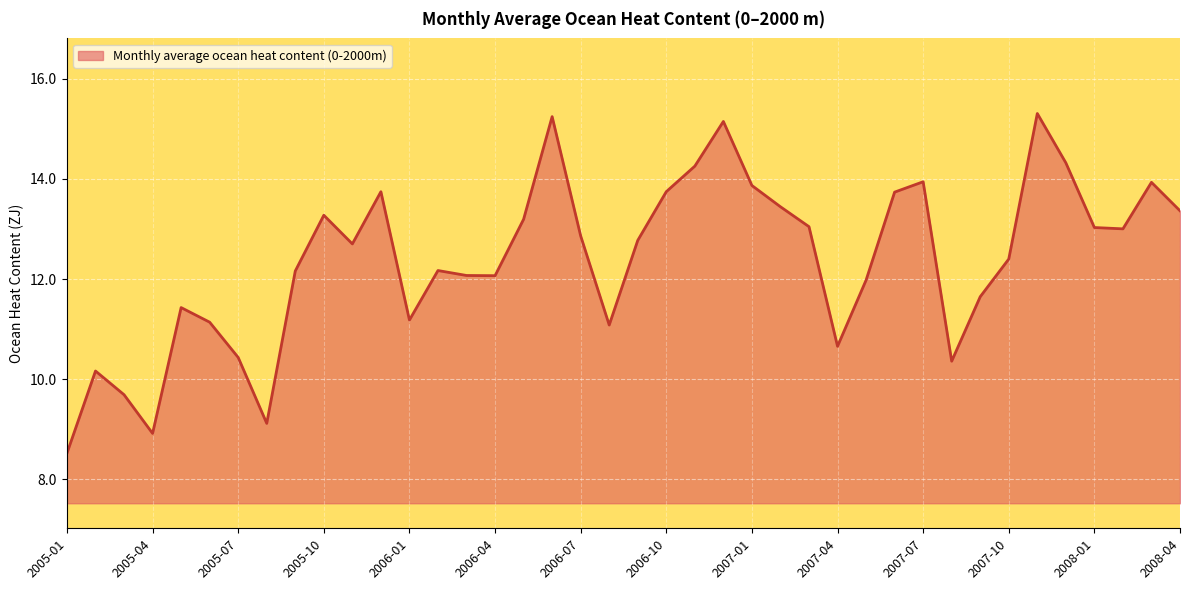

What is the difference between the maximum and minimum values?

6.8